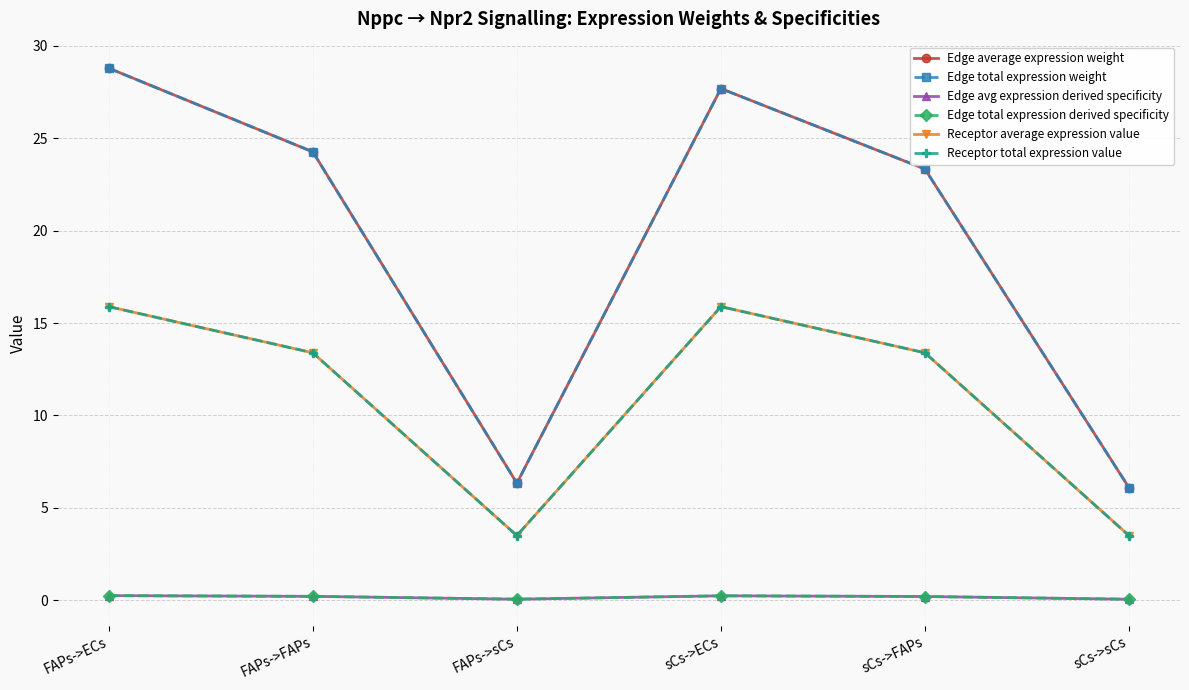

What is the total value across all series at sCs->ECs?

87.6